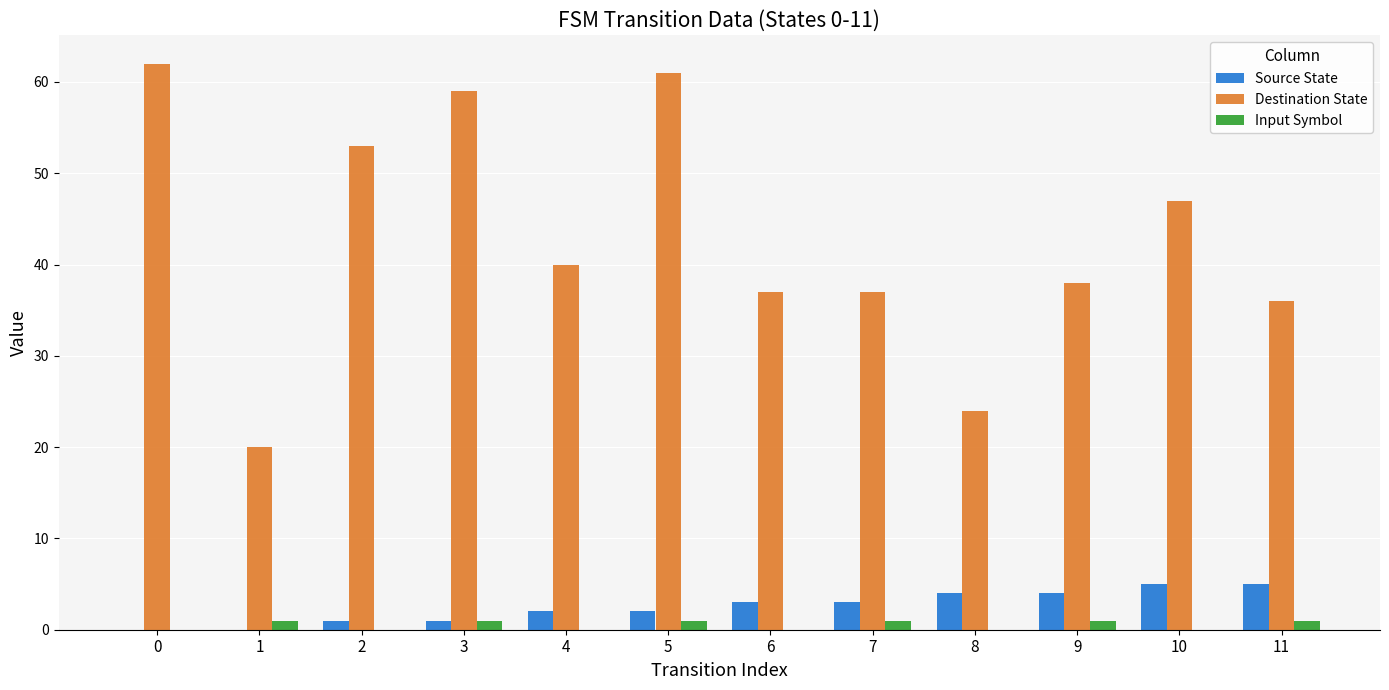

What value does the Destination State series have at 5, to the nearest 10?

60